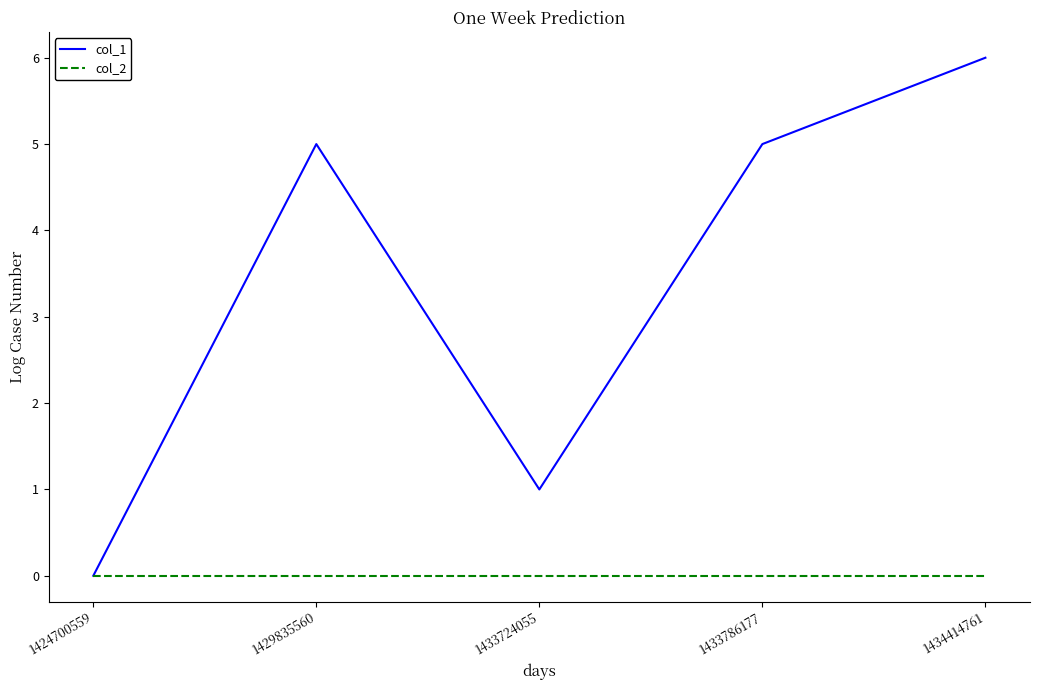

What is the total value across all series at 1433786177?

5